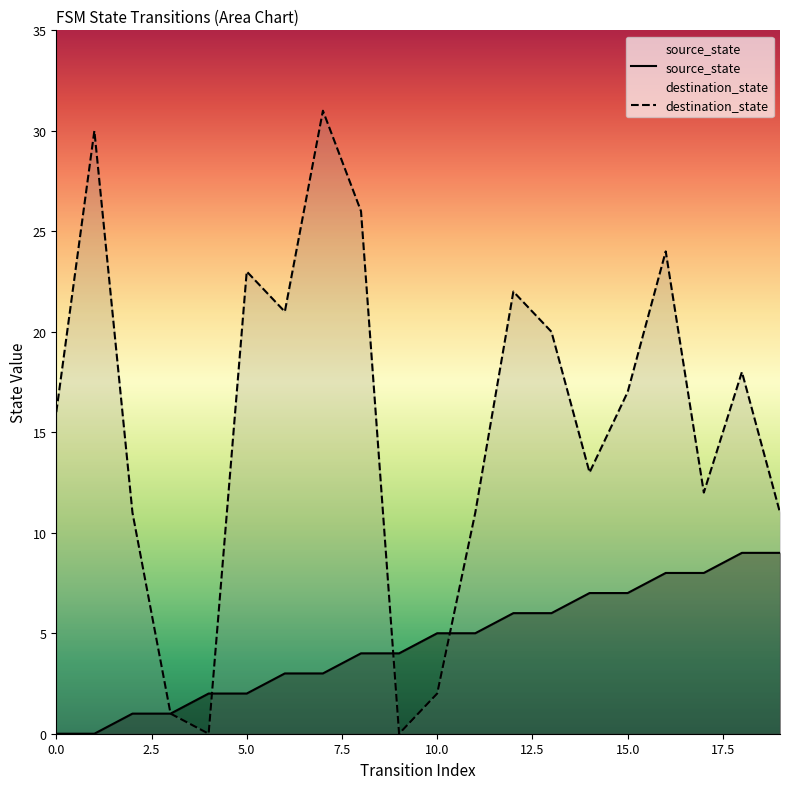

At which label does destination_state reach its peak?

7